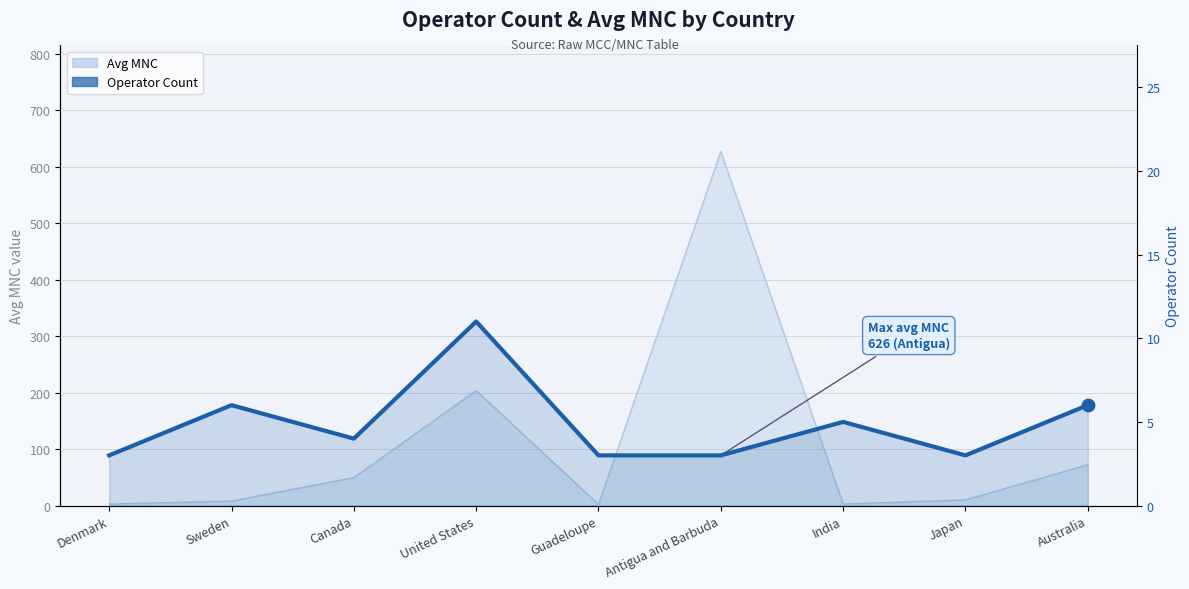

Approximately how many times larger is the value at United States compared to Antigua and Barbuda?

3.7